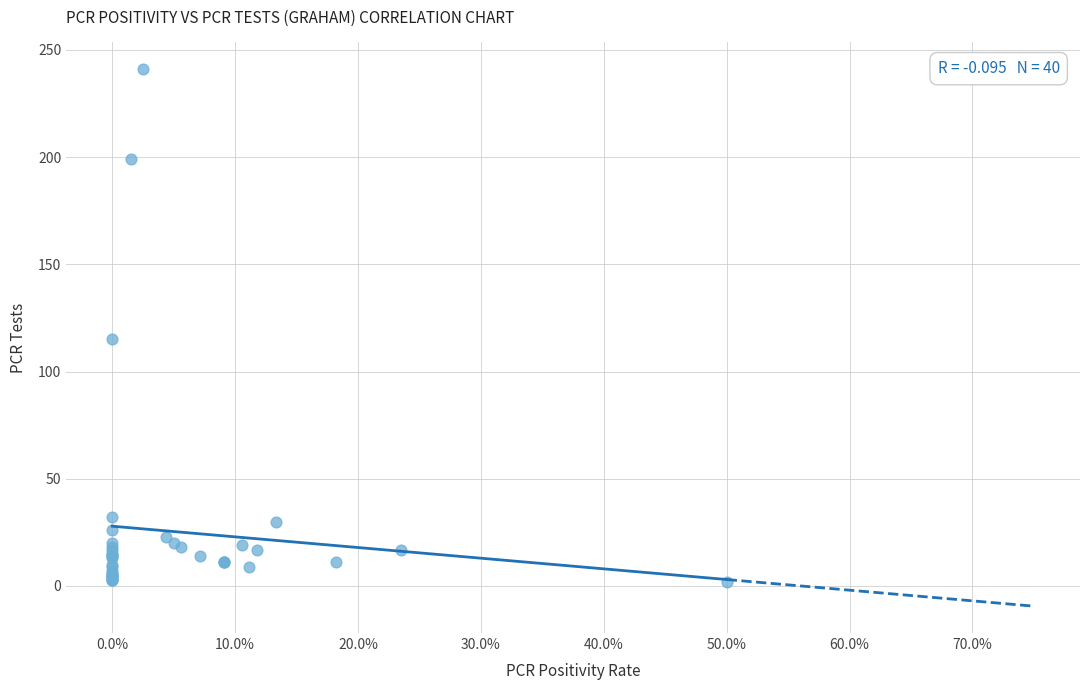

What Y value in the scatter plot is closest to 121?

115